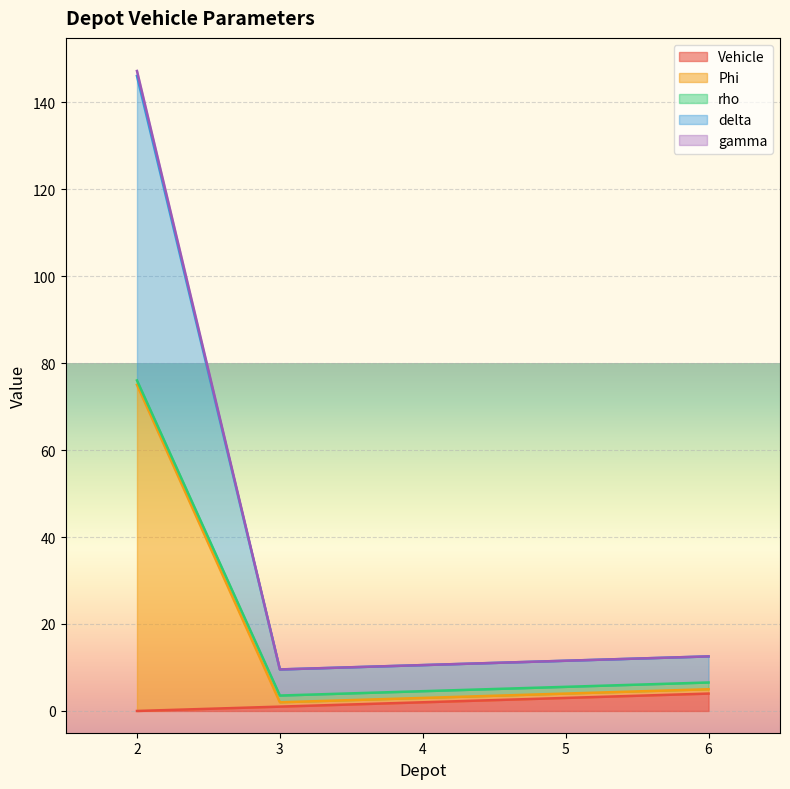

The value of Vehicle at 4 is 1.0. True or false?

False